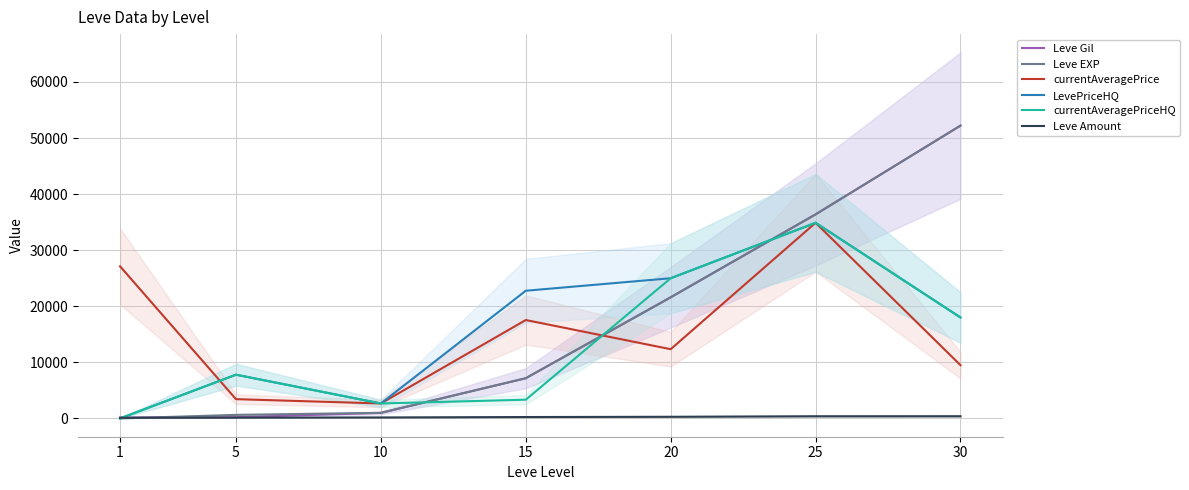

The Leve Amount series shows 172 at 10. True or false?

True